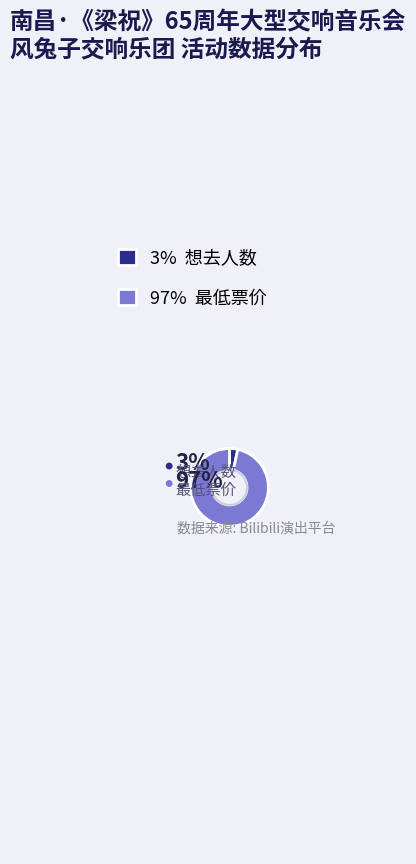

Approximately how many times larger is the value at 最低票价 compared to 想去人数?

28.0